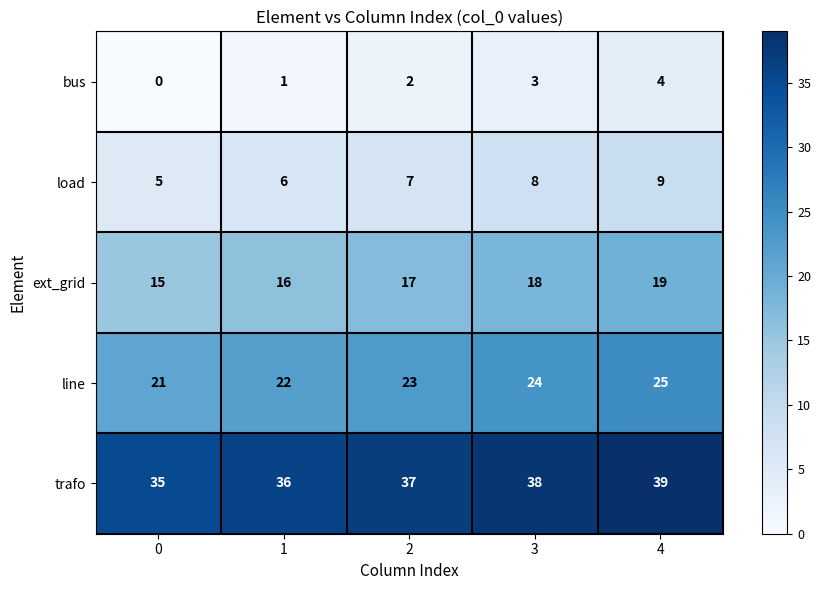

Reading left to right, what are all the values shown in this chart?

bus: 0	1	2	3	4
load: 5	6	7	8	9
ext_grid: 15	16	17	18	19
line: 21	22	23	24	25
trafo: 35	36	37	38	39